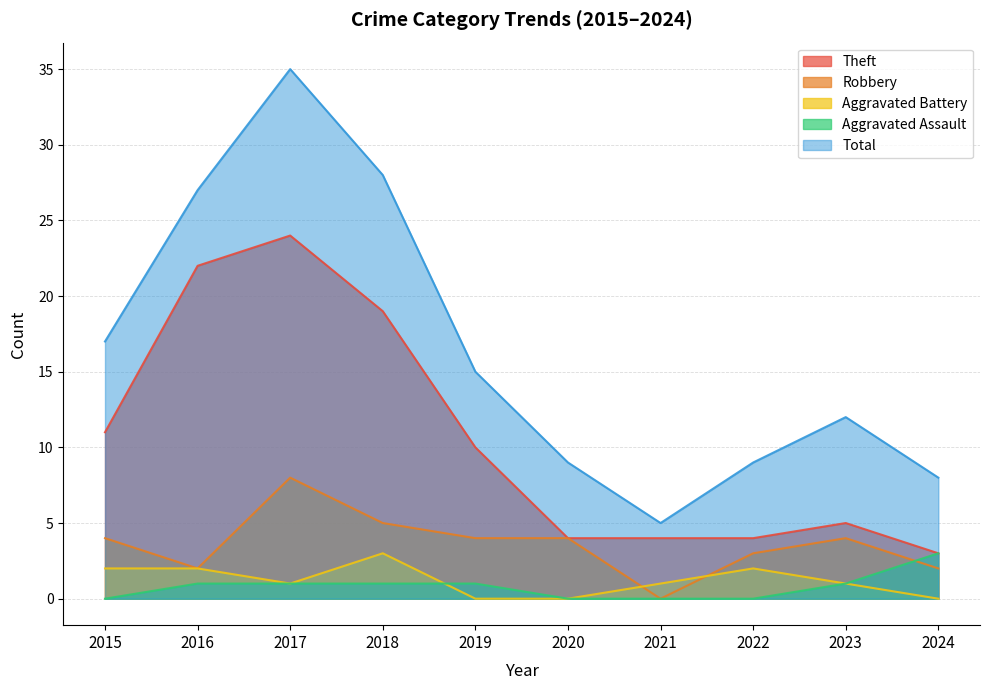

Between 2020 and 2016, which is larger?

2016